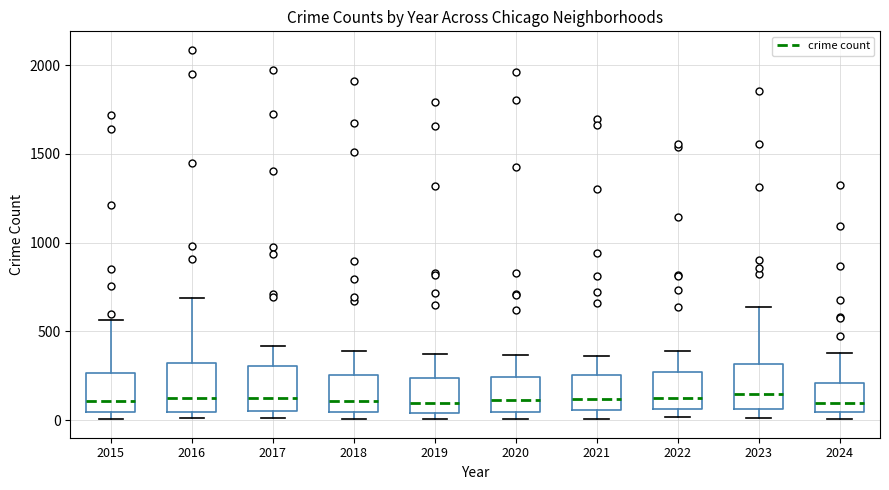

Reading left to right, read every box against the y-axis: the position of its median line, the range the box covers, and the ends of its whiskers. The values are not printed on the chart, so give them approximately, as read against the axis.

2015: median 100, box 50 to 250, whiskers 0 to 550
2016: median 150, box 50 to 300, whiskers 0 to 700
2017: median 100, box 50 to 300, whiskers 0 to 400
2018: median 100, box 50 to 250, whiskers 0 to 400
2019: median 100, box 50 to 250, whiskers 0 to 400
2020: median 100, box 50 to 250, whiskers 0 to 350
2021: median 100, box 50 to 250, whiskers 0 to 350
2022: median 100, box 50 to 250, whiskers 0 to 400
2023: median 150, box 50 to 300, whiskers 0 to 650
2024: median 100, box 50 to 200, whiskers 0 to 400